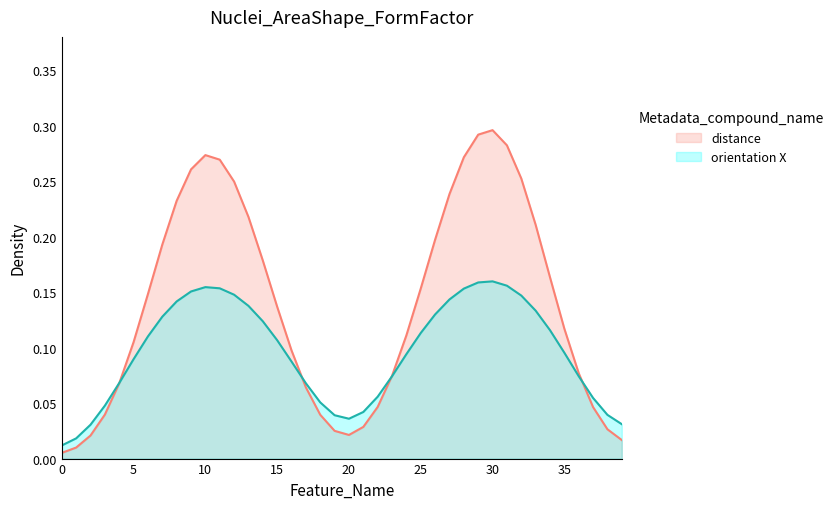

How many interior local peaks does the distance series have?

2